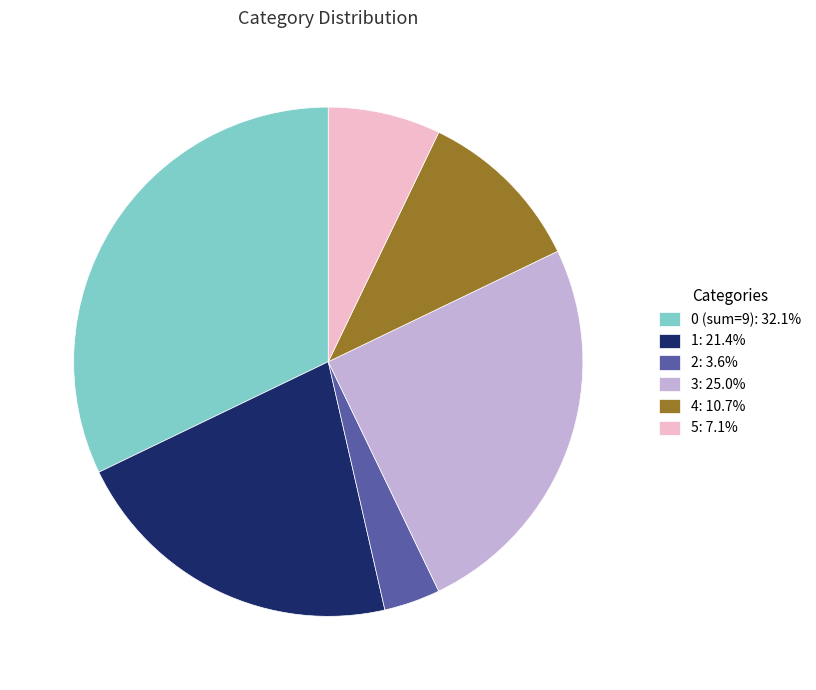

Approximately how many times larger is the value at 5: 7.1% compared to 4: 10.7%?

0.7